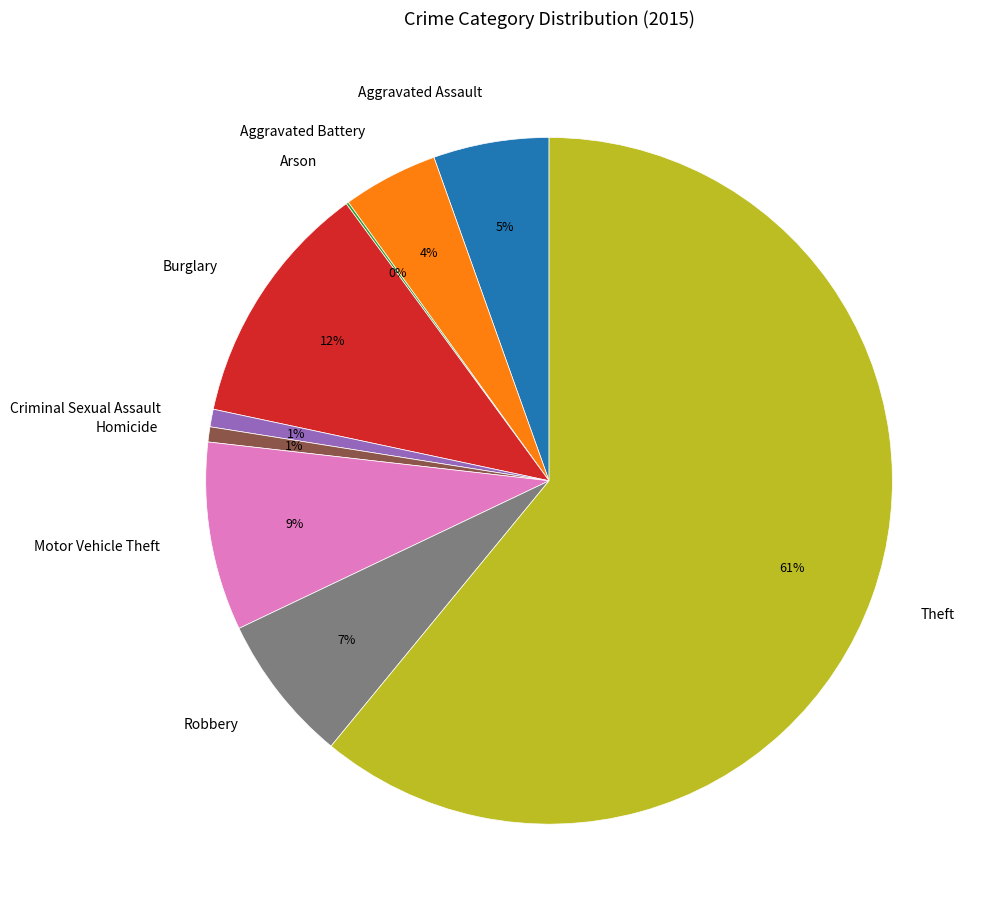

Approximately how many times larger is the value at Robbery compared to Theft?

0.1